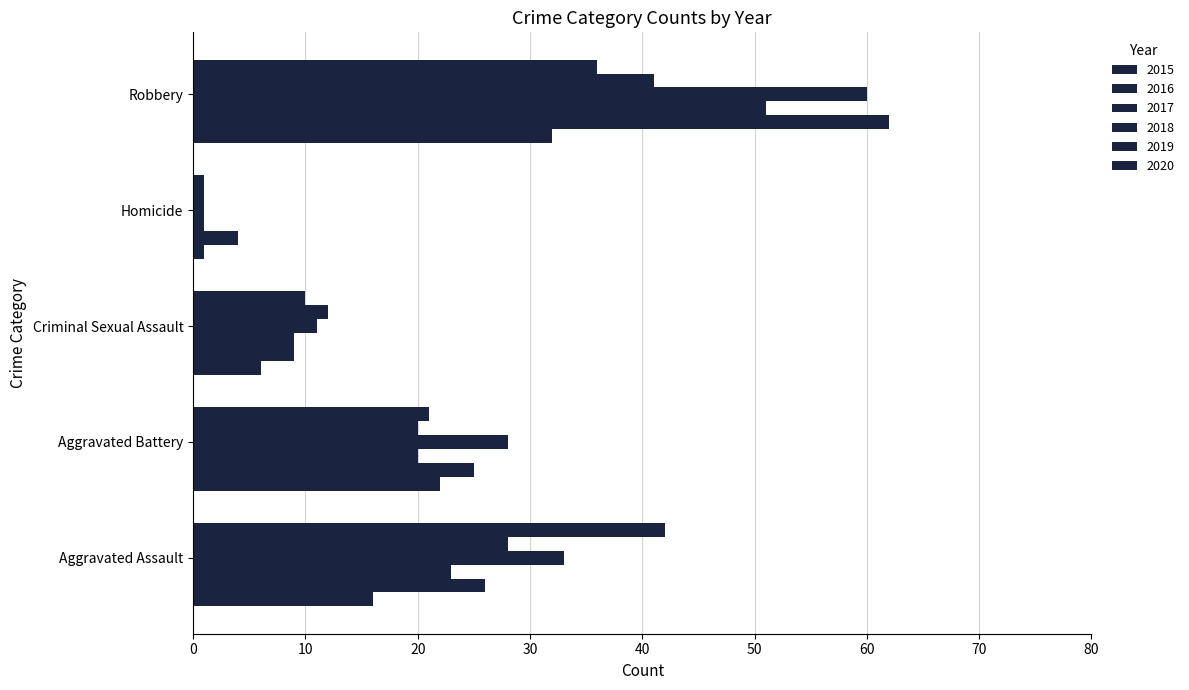

How many distinct data groups are displayed?

6